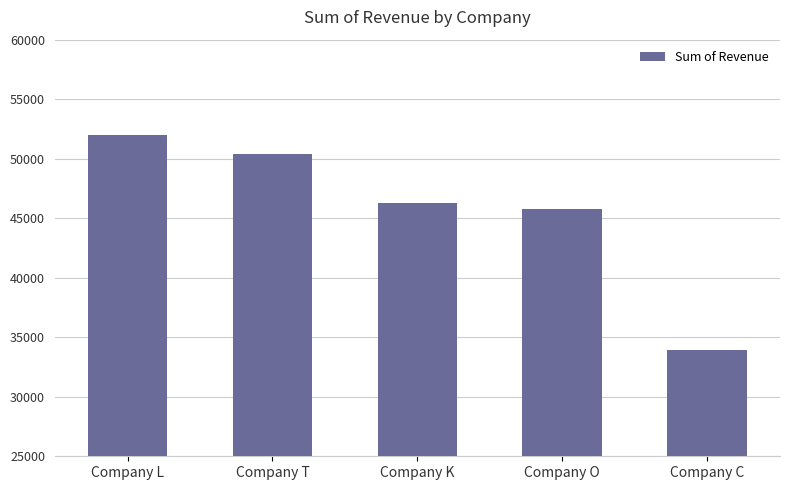

Is it true that the value at Company T is 67094?

False